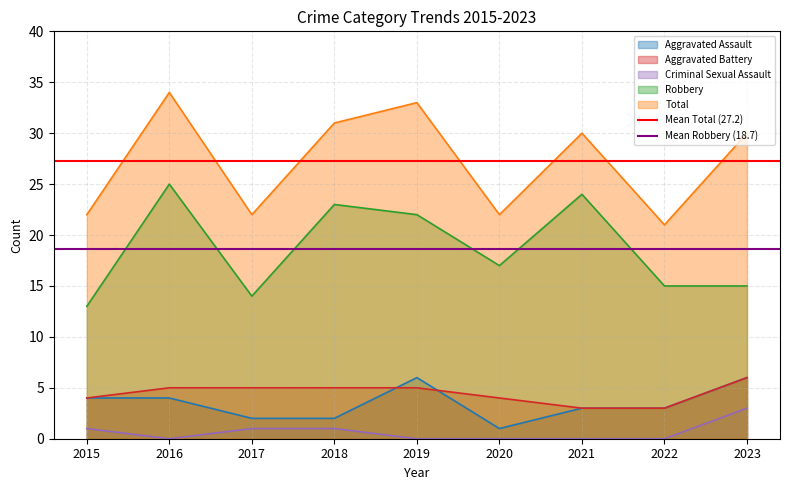

Where is Robbery nearest to the value 19?

2020